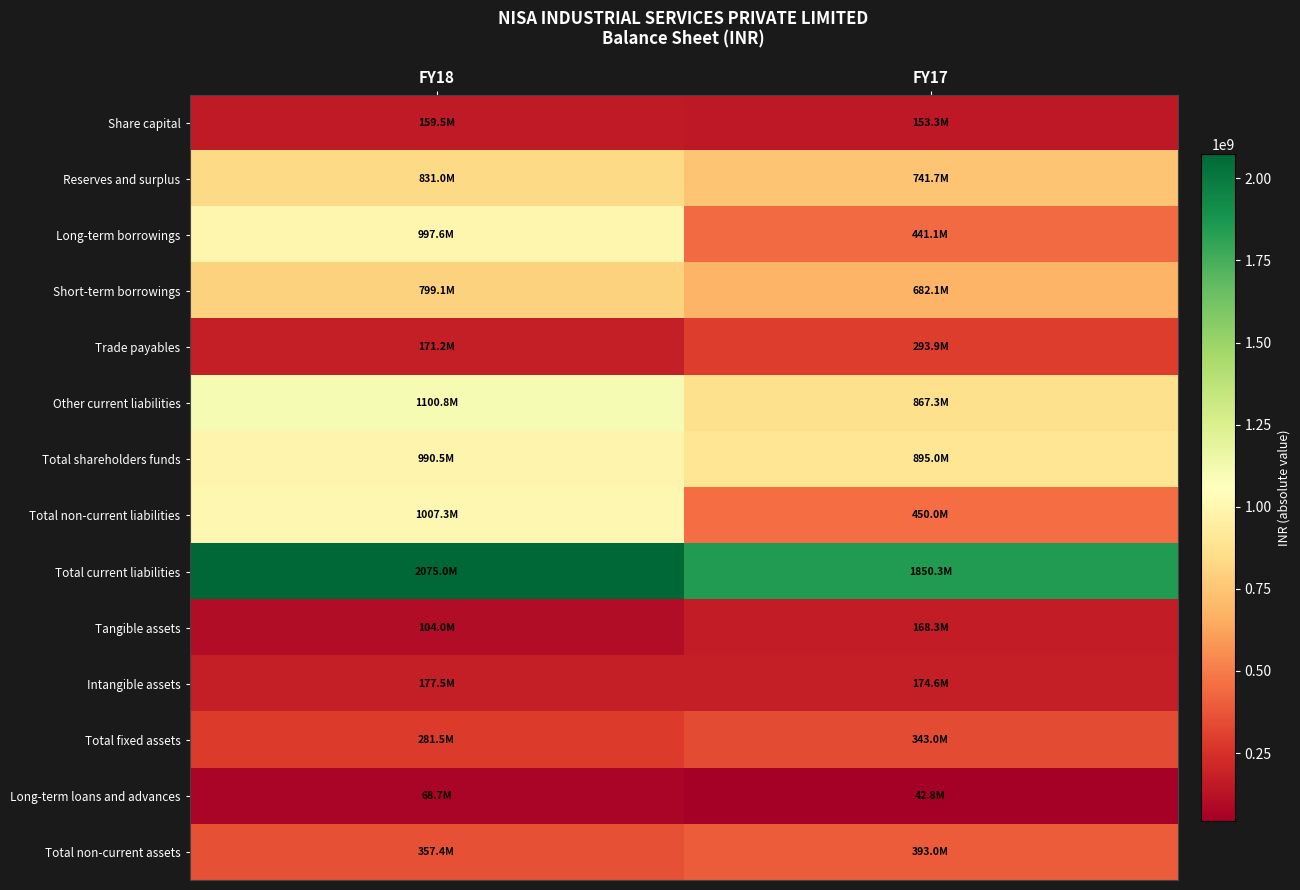

List the series in order of their peak value, lowest first.

Long-term loans and advances, Share capital, Tangible assets, Intangible assets, Trade payables, Total fixed assets, Total non-current assets, Short-term borrowings, Reserves and surplus, Total shareholders funds, Long-term borrowings, Total non-current liabilities, Other current liabilities, Total current liabilities